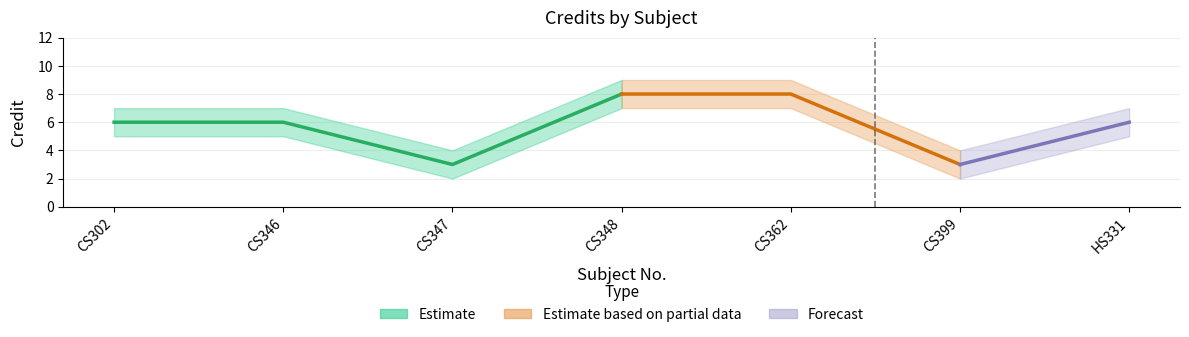

Which category has the lowest value across all series?

CS347